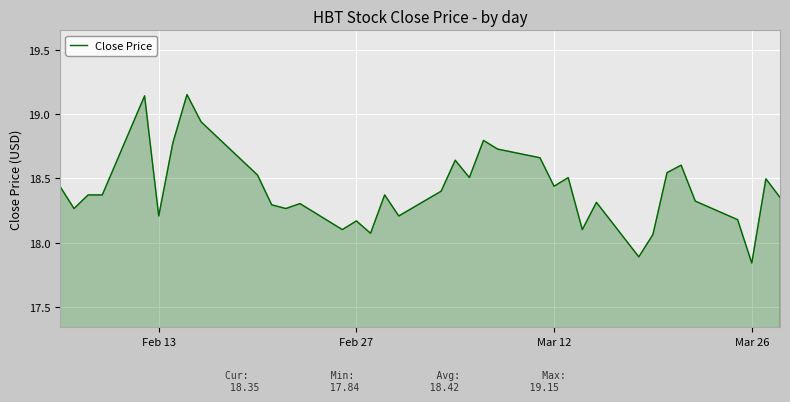

What is the difference between the maximum and minimum values?

1.3